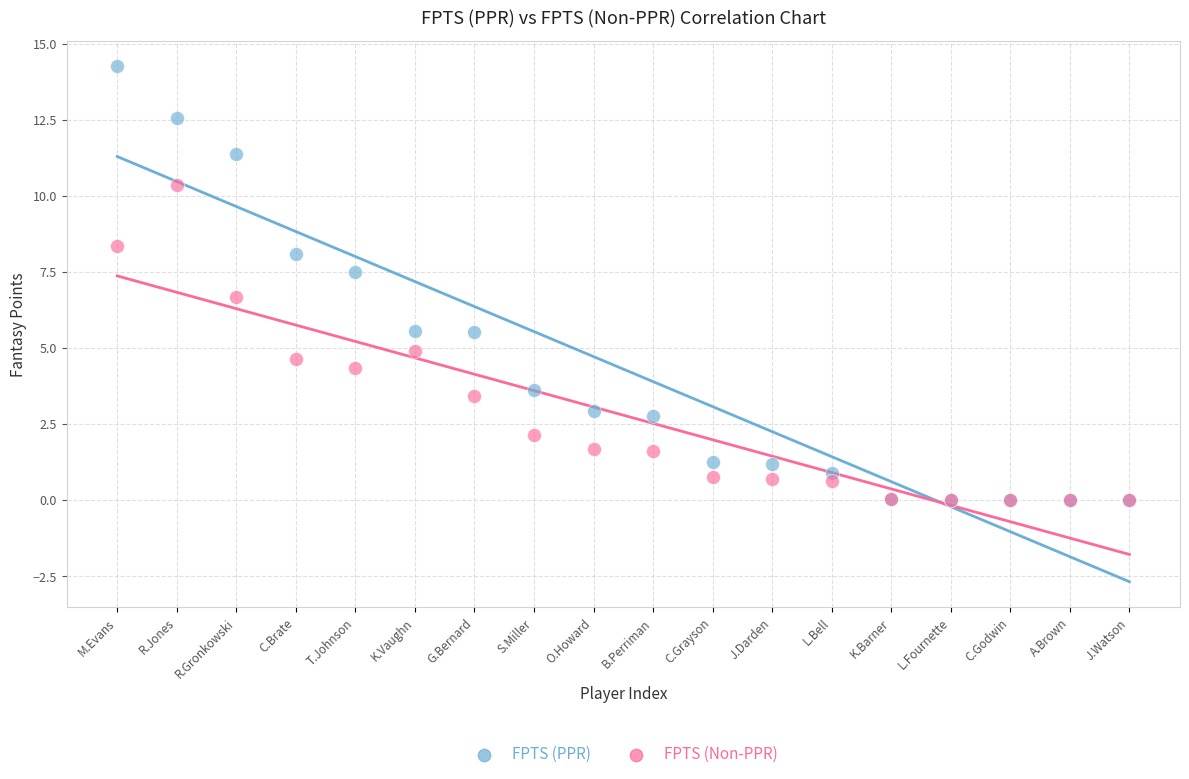

What are all the series names shown in the legend?

FPTS (PPR), FPTS (Non-PPR)